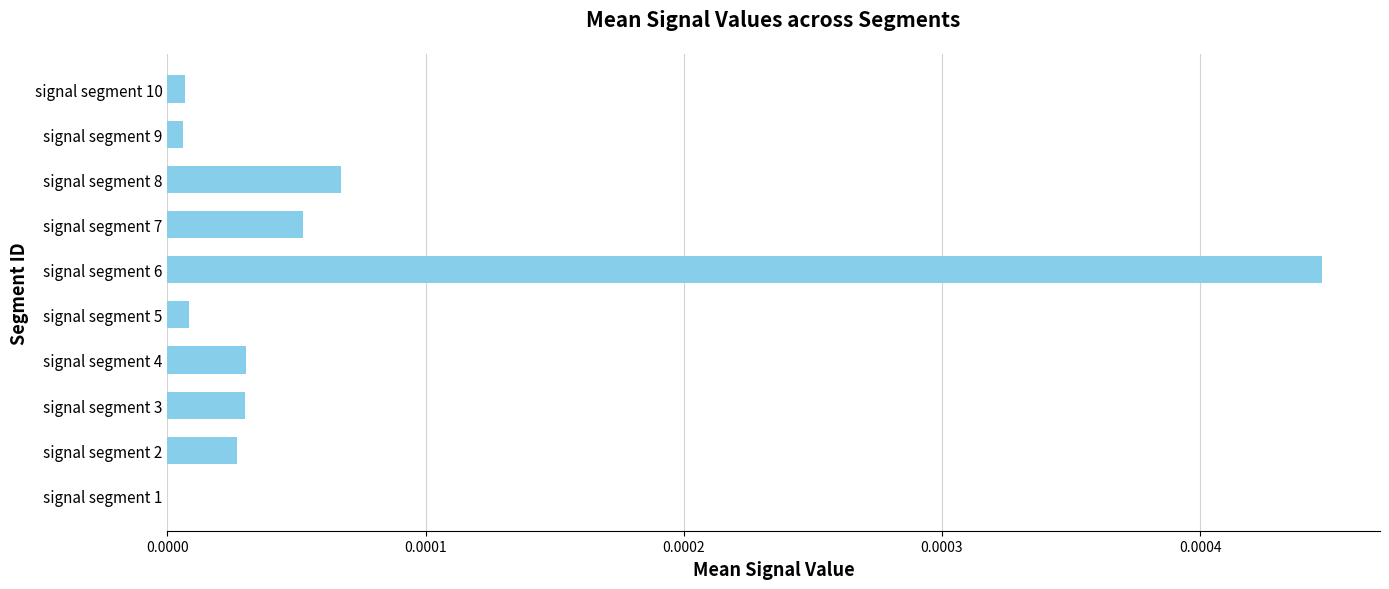

The value at signal segment 1 is 0.0. True or false?

True